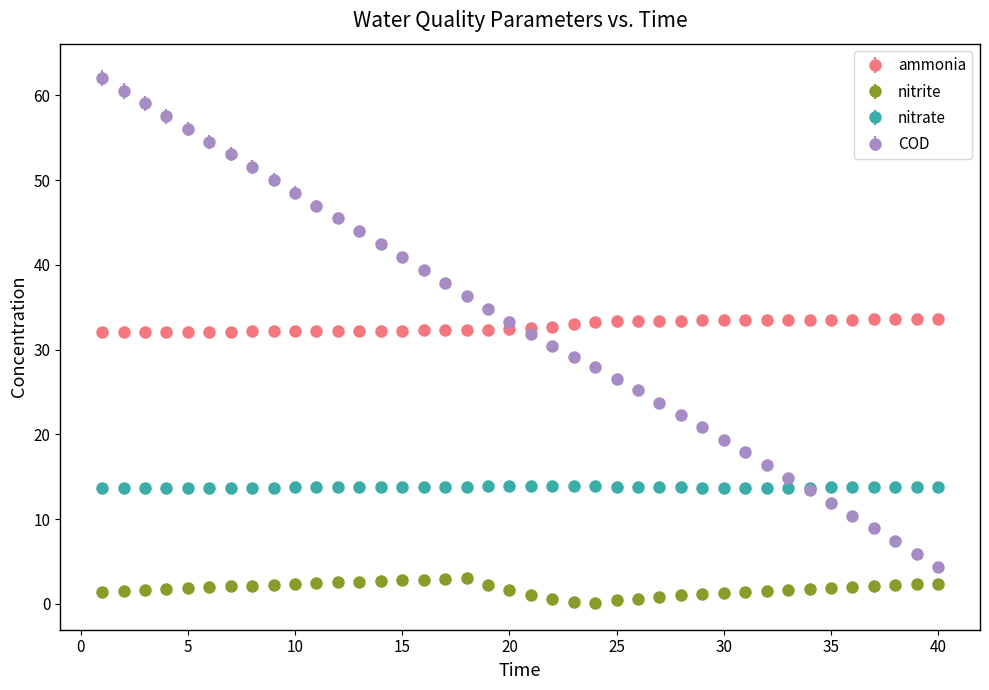

Which series has the widest spread of values?

COD